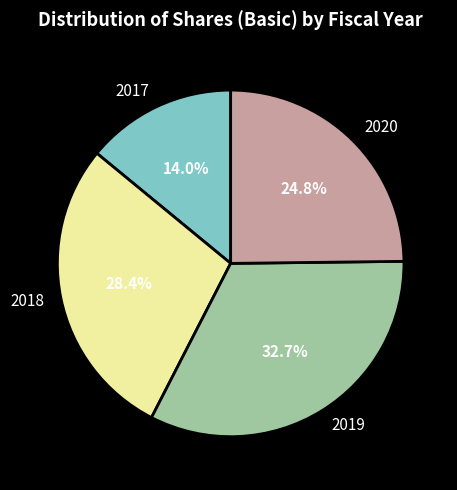

Does any single category account for the majority?

No